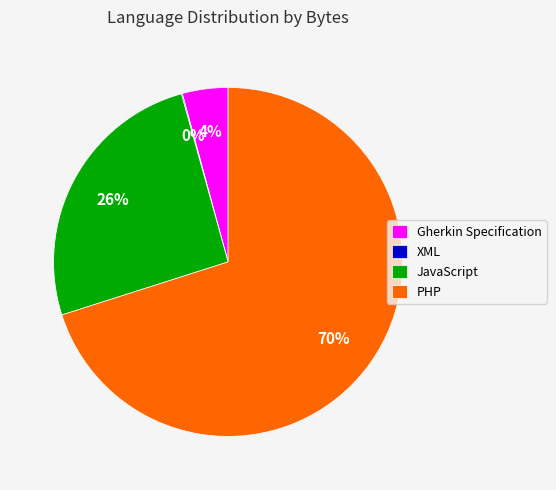

To the nearest percent, what is the difference between the PHP and Gherkin Specification slice percentages?

66%